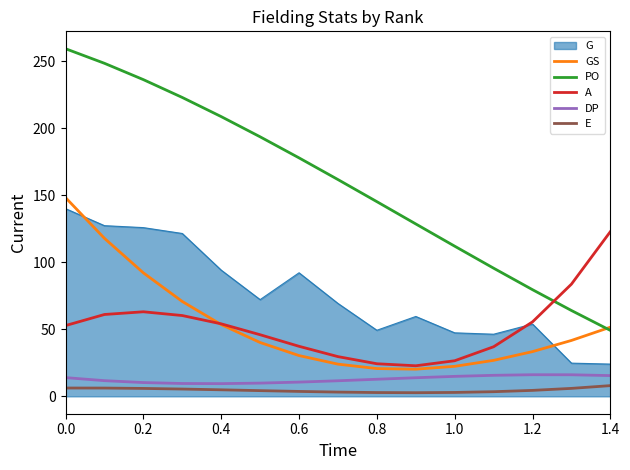

What is the greatest value displayed?

259.3